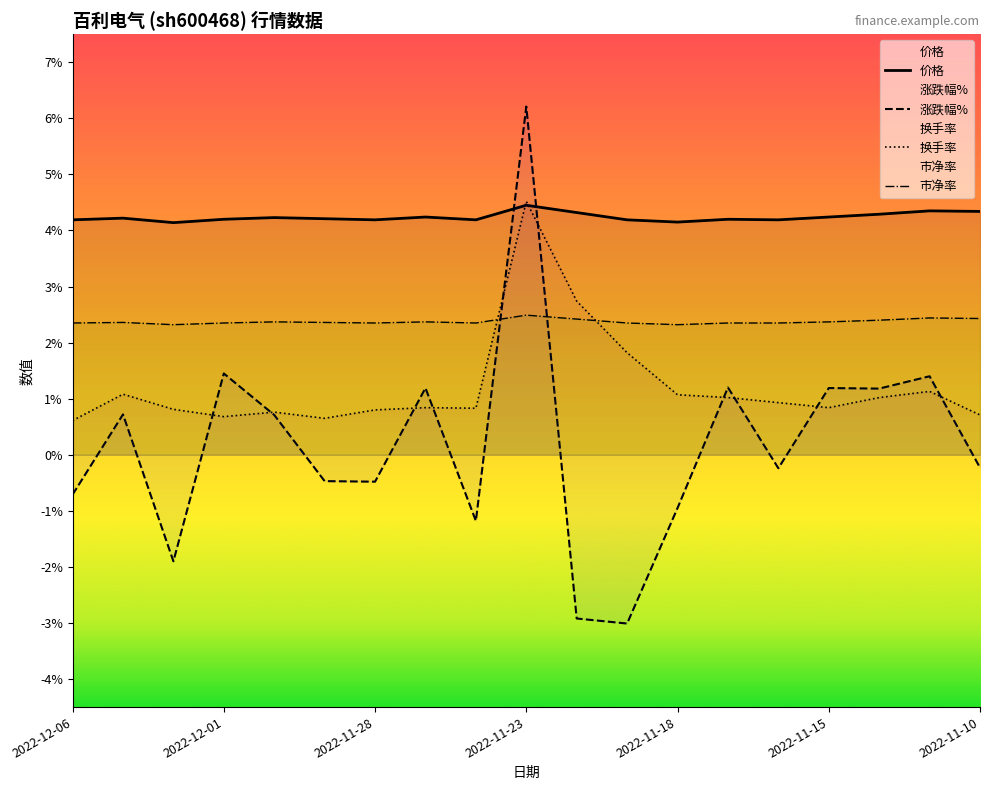

What is the spread (max minus min) of values at 2022-11-15?

3.4